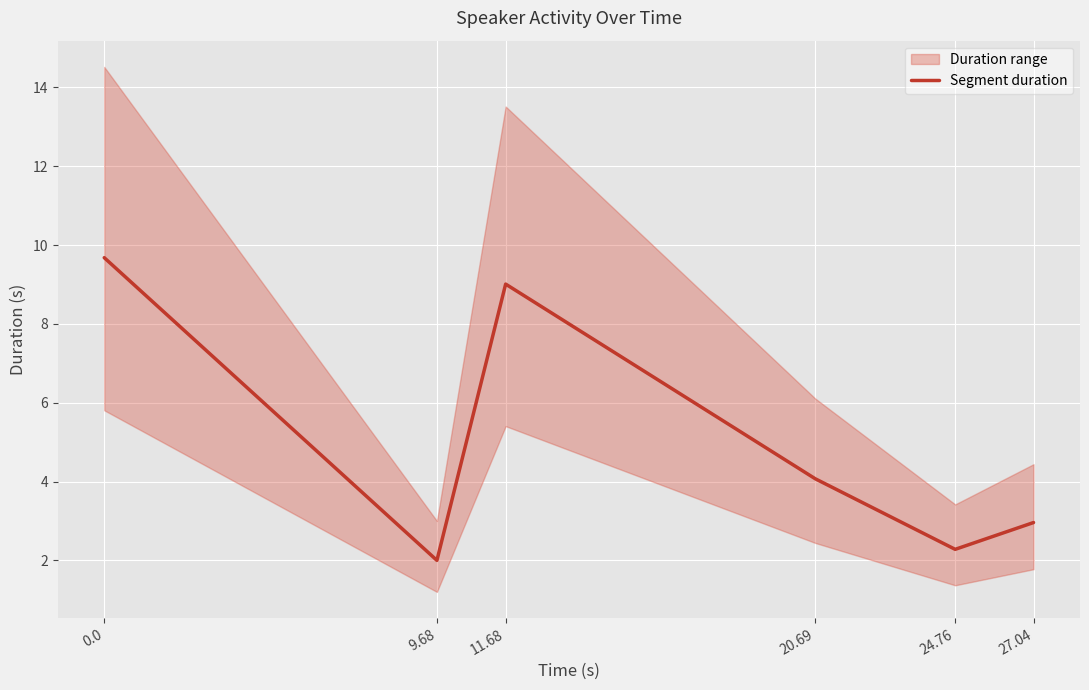

Reading left to right, extract all data points from this chart.

0.0=9.7	9.68=2.0	11.68=9.0	20.69=4.1	24.76=2.3	27.04=3.0